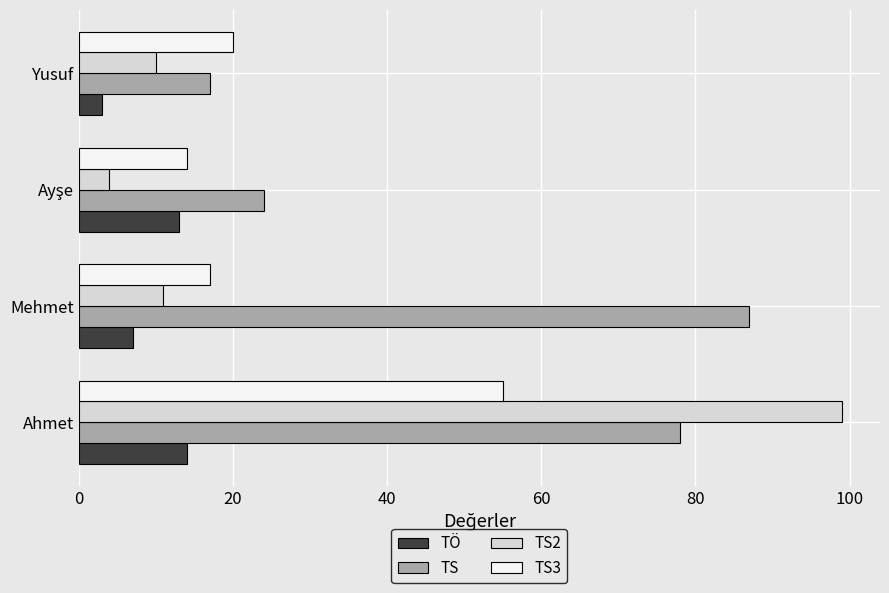

The TS2 series shows 11 at Mehmet. True or false?

True